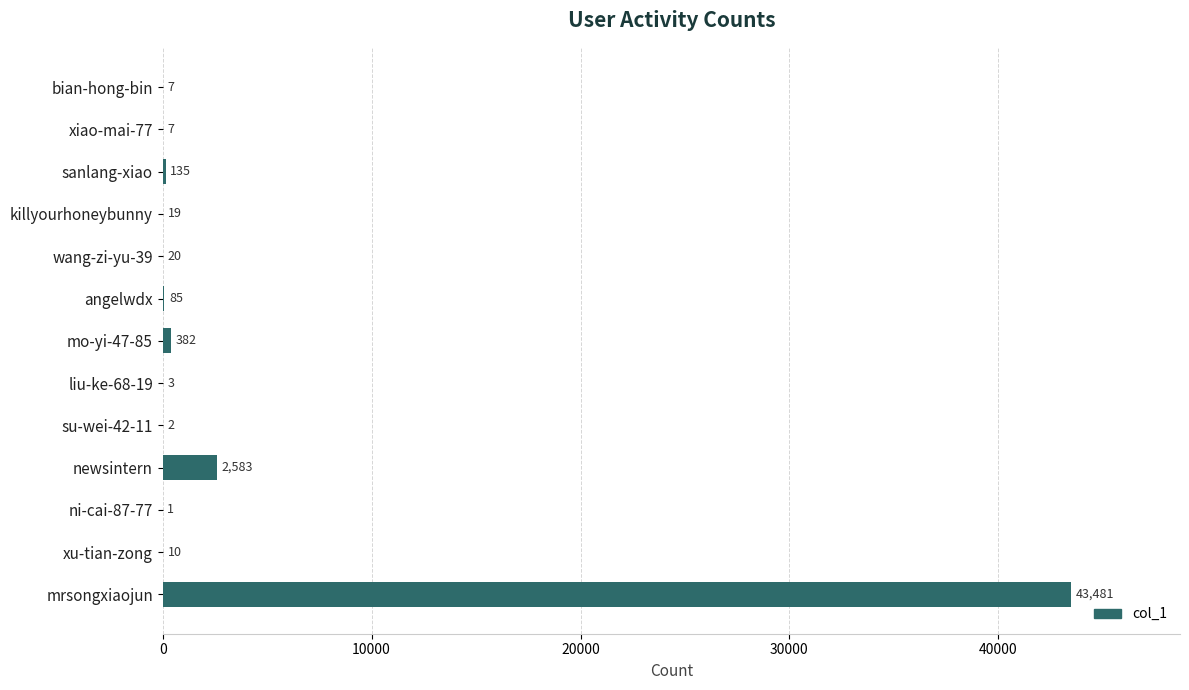

What is the sum of the values at ni-cai-87-77 and killyourhoneybunny?

20